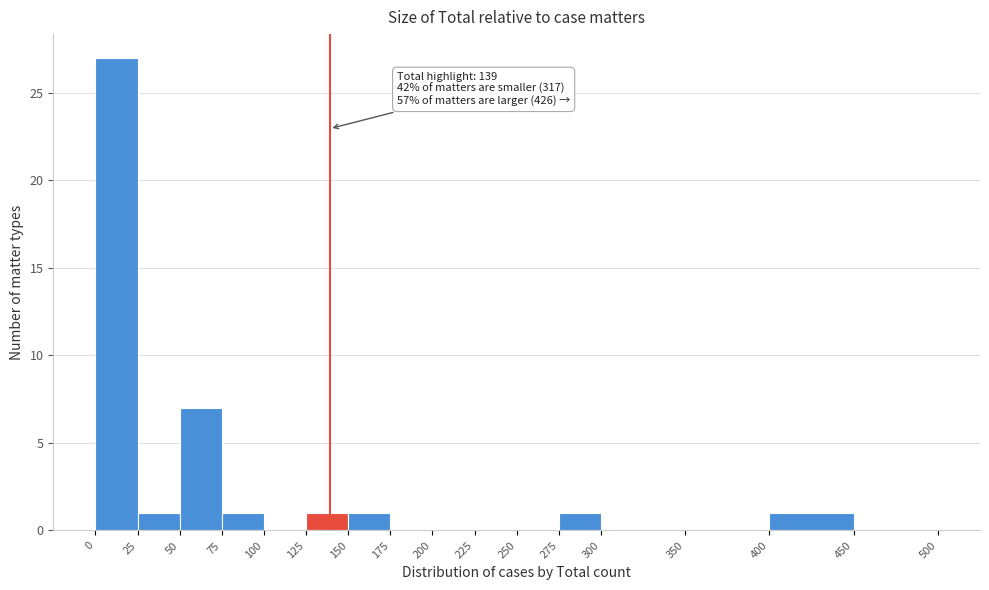

Which range on the x-axis has the tallest bar?

0 to 25